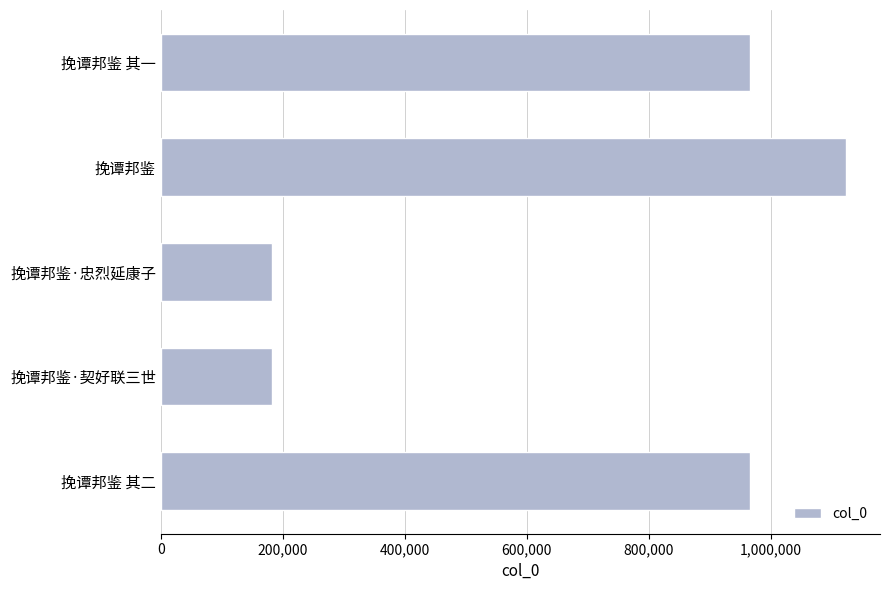

How many series are shown in this chart?

1